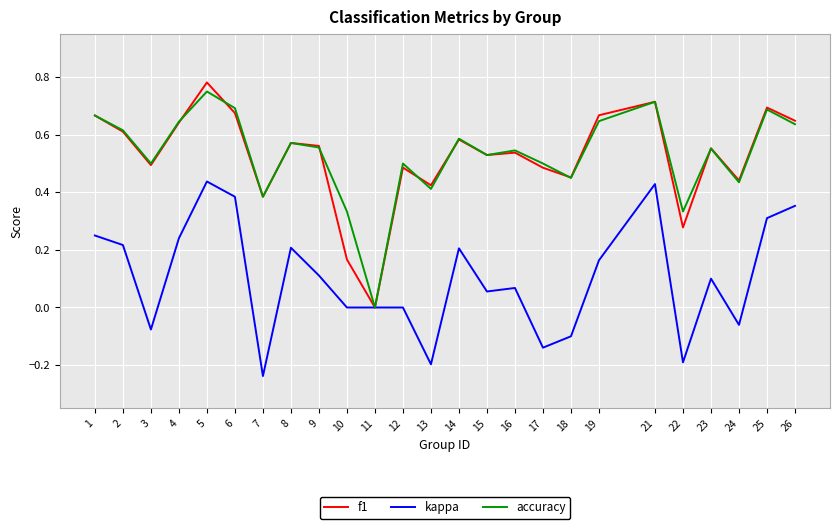

At which label does accuracy reach its peak?

5